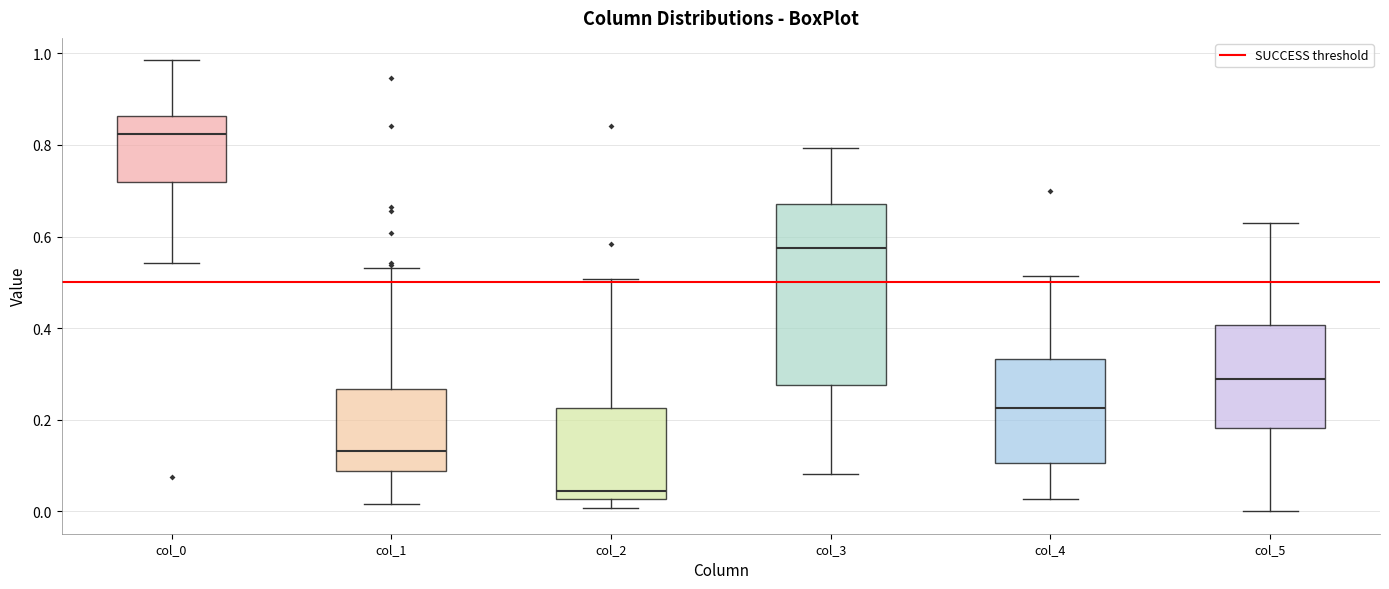

Reading left to right, read every box against the y-axis: the position of its median line, the range the box covers, and the ends of its whiskers. The values are not printed on the chart, so give them approximately, as read against the axis.

col_0: median 0.82, box 0.72 to 0.86, whiskers 0.54 to 0.98
col_1: median 0.14, box 0.08 to 0.26, whiskers 0.02 to 0.54
col_2: median 0.04, box 0.02 to 0.22, whiskers 0.00 to 0.50
col_3: median 0.58, box 0.28 to 0.68, whiskers 0.08 to 0.80
col_4: median 0.22, box 0.10 to 0.34, whiskers 0.02 to 0.52
col_5: median 0.30, box 0.18 to 0.40, whiskers 0.00 to 0.62